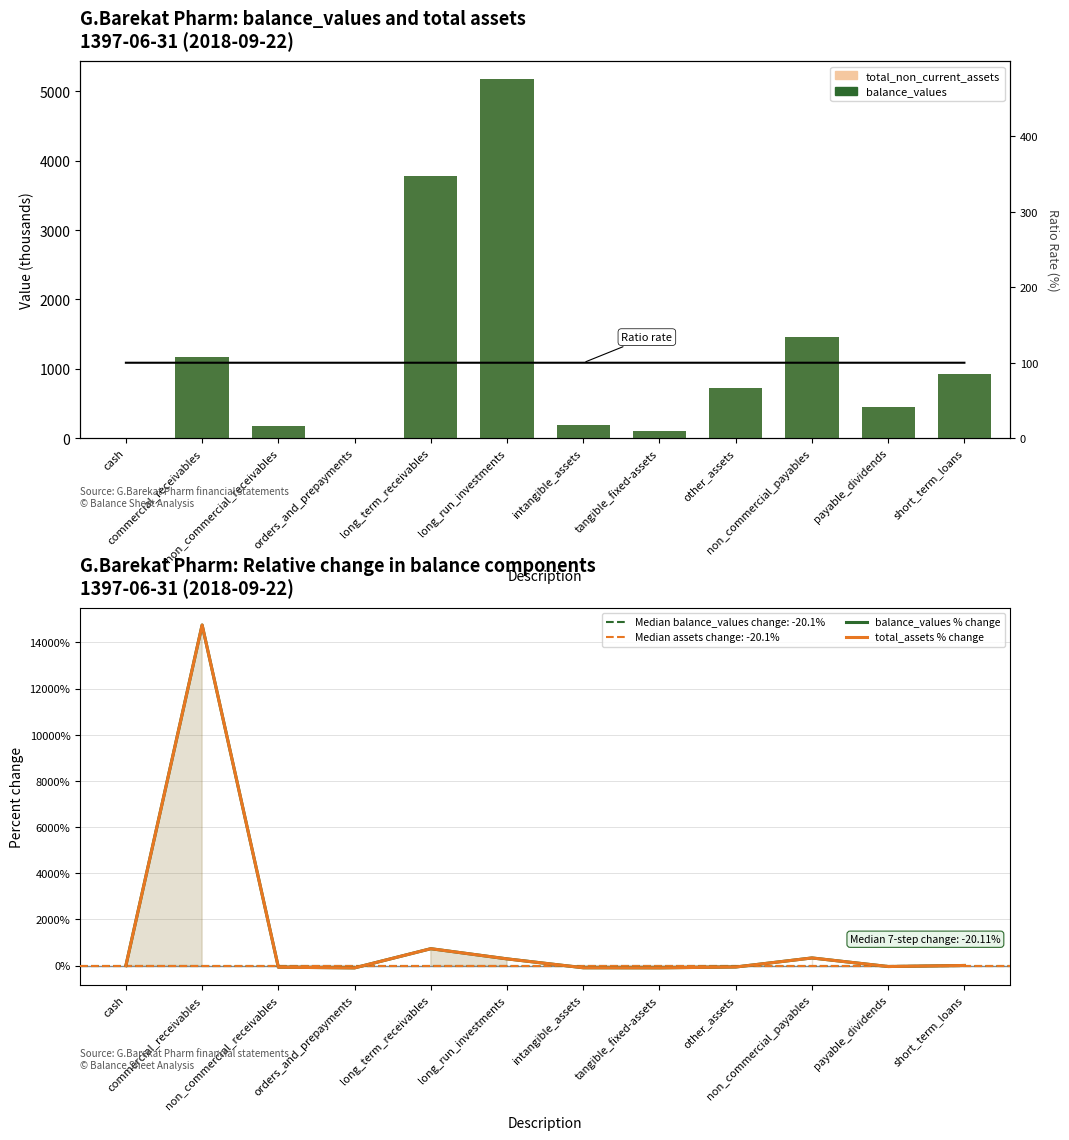

What is the sum of all balance_values % change values?

15649.9